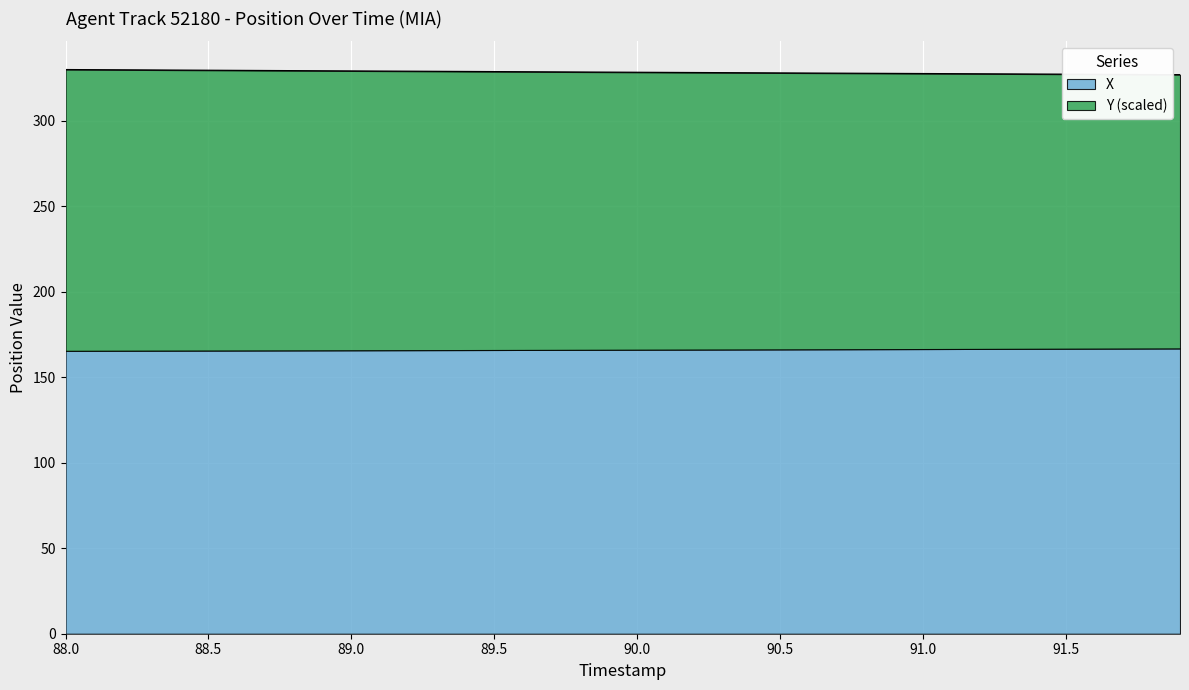

List the labels in order of value, largest first.

88.0, 88.1, 88.2, 88.3, 88.4, 88.5, 88.6, 88.7, 88.8, 88.9, 89.0, 89.1, 89.2, 89.3, 89.4, 89.5, 89.6, 89.7, 89.8, 89.9, 90.0, 90.1, 90.2, 90.3, 90.4, 90.5, 90.6, 90.7, 90.8, 90.9, 91.0, 91.1, 91.2, 91.3, 91.4, 91.5, 91.6, 91.7, 91.8, 91.9